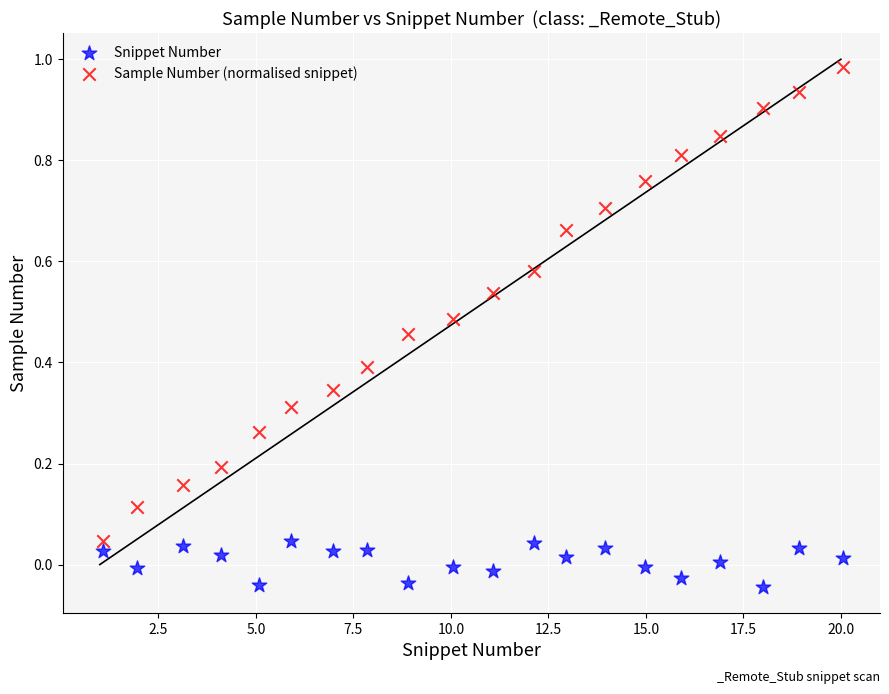

Across all data points, what is the range of X values (max minus min)?

19.0